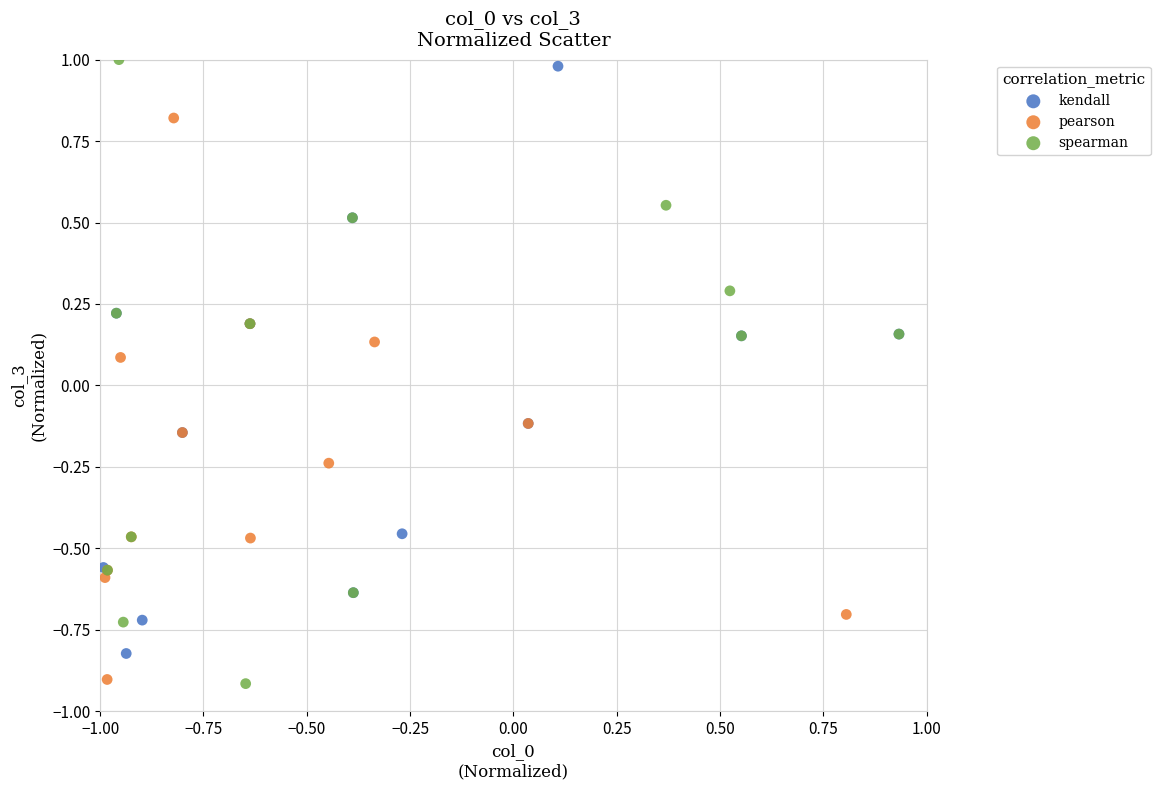

What are all the series names shown in the legend?

kendall, pearson, spearman